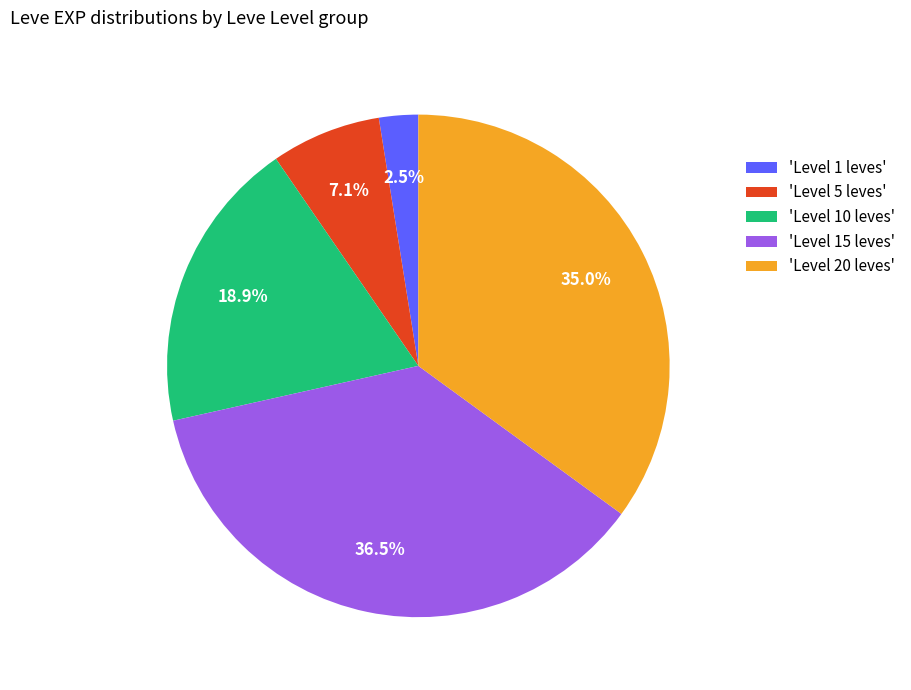

Does 'Level 20 leves' account for over 50% of the chart?

No